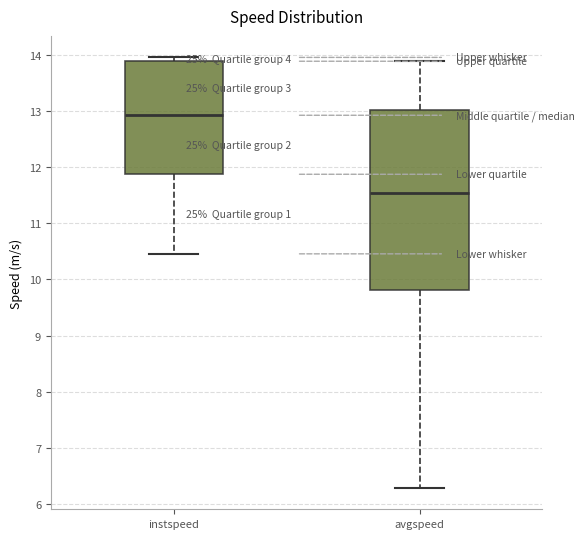

Reading left to right, read every box against the y-axis: the position of its median line, the range the box covers, and the ends of its whiskers. The values are not printed on the chart, so give them approximately, as read against the axis.

instspeed: median 12.9, box 11.9 to 13.9, whiskers 10.5 to 14.0
avgspeed: median 11.5, box 9.8 to 13.0, whiskers 6.3 to 13.9